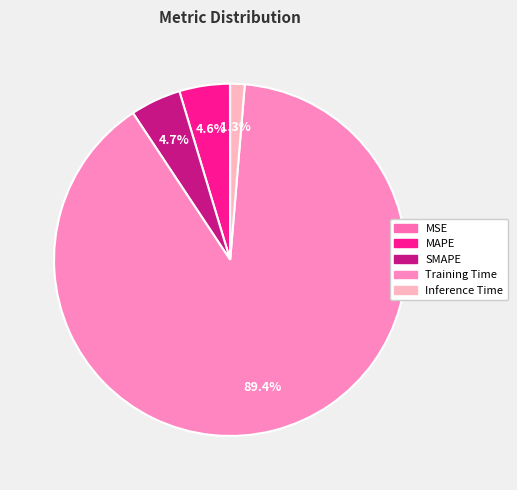

Is there a majority slice in this chart?

Yes